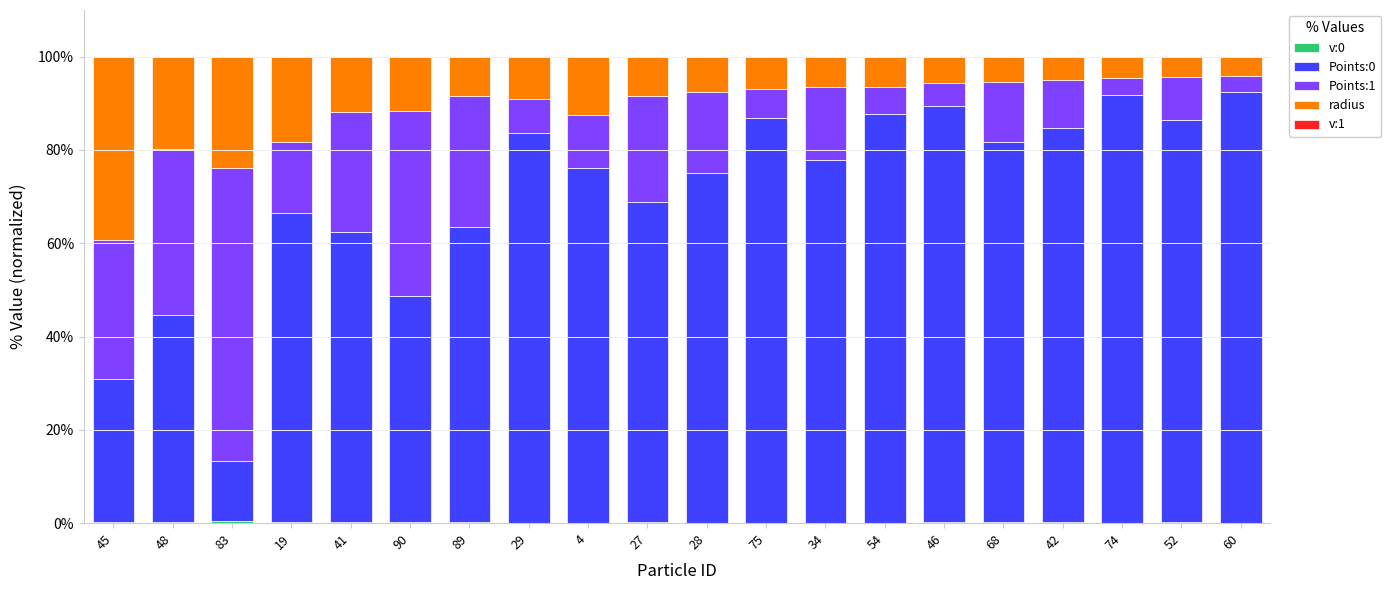

What value does the radius series have at 89?

8.4